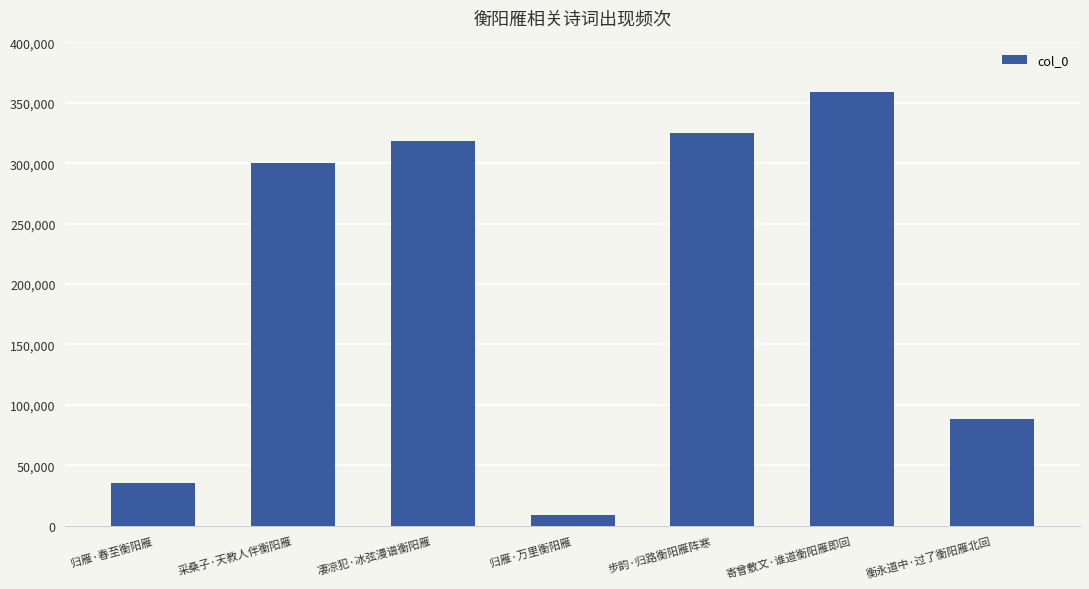

What is the change in value from 采桑子·天教人伴衡阳雁 to 归雁·万里衡阳雁?

-291439